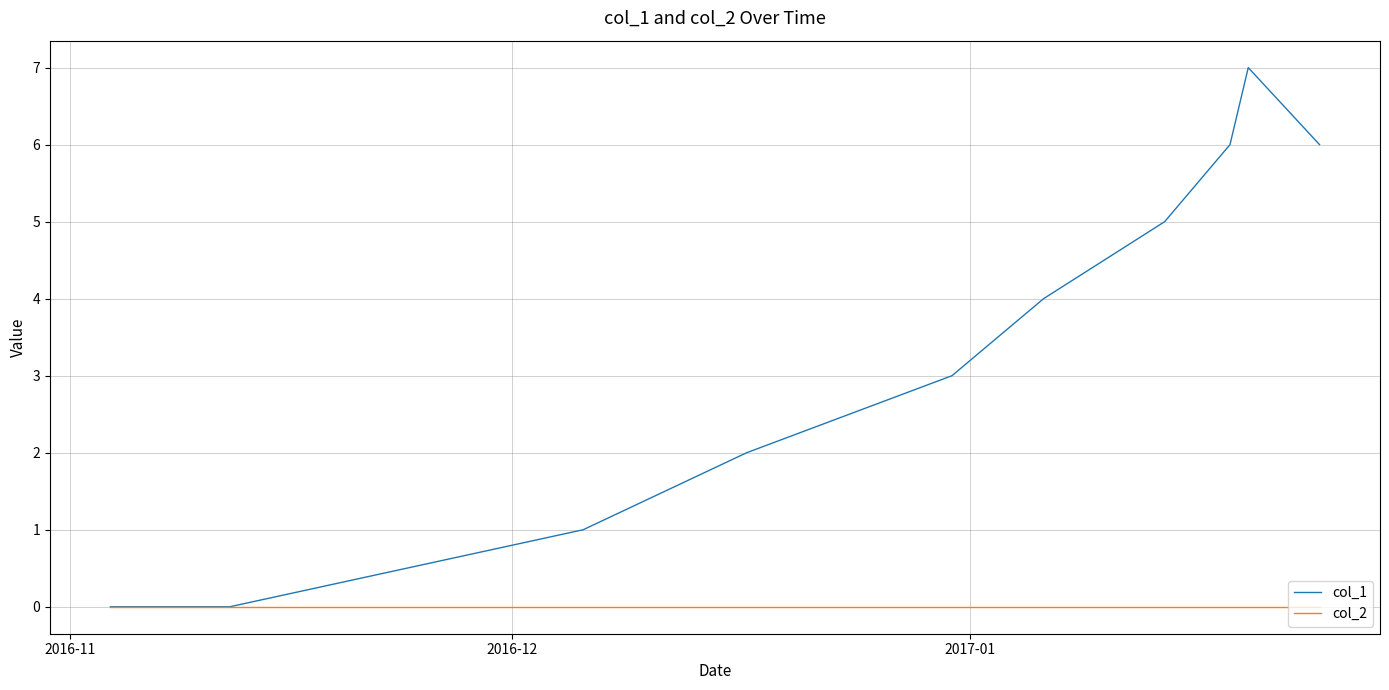

Rank the series by their maximum value, from lowest to highest.

col_2, col_1